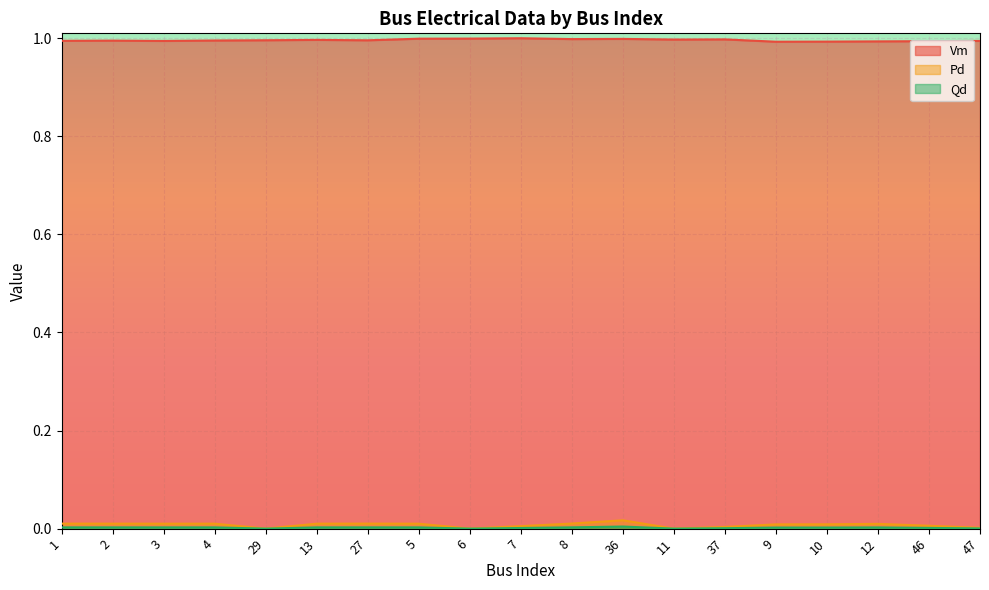

True or false: Qd and Vm cross at least once.

False